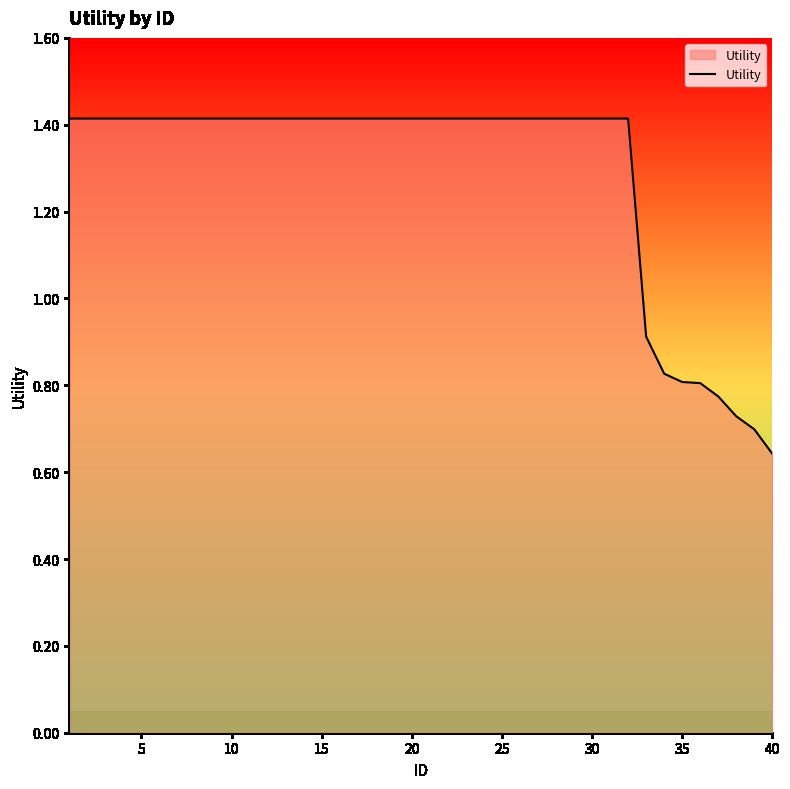

What is the greatest value displayed?

1.4